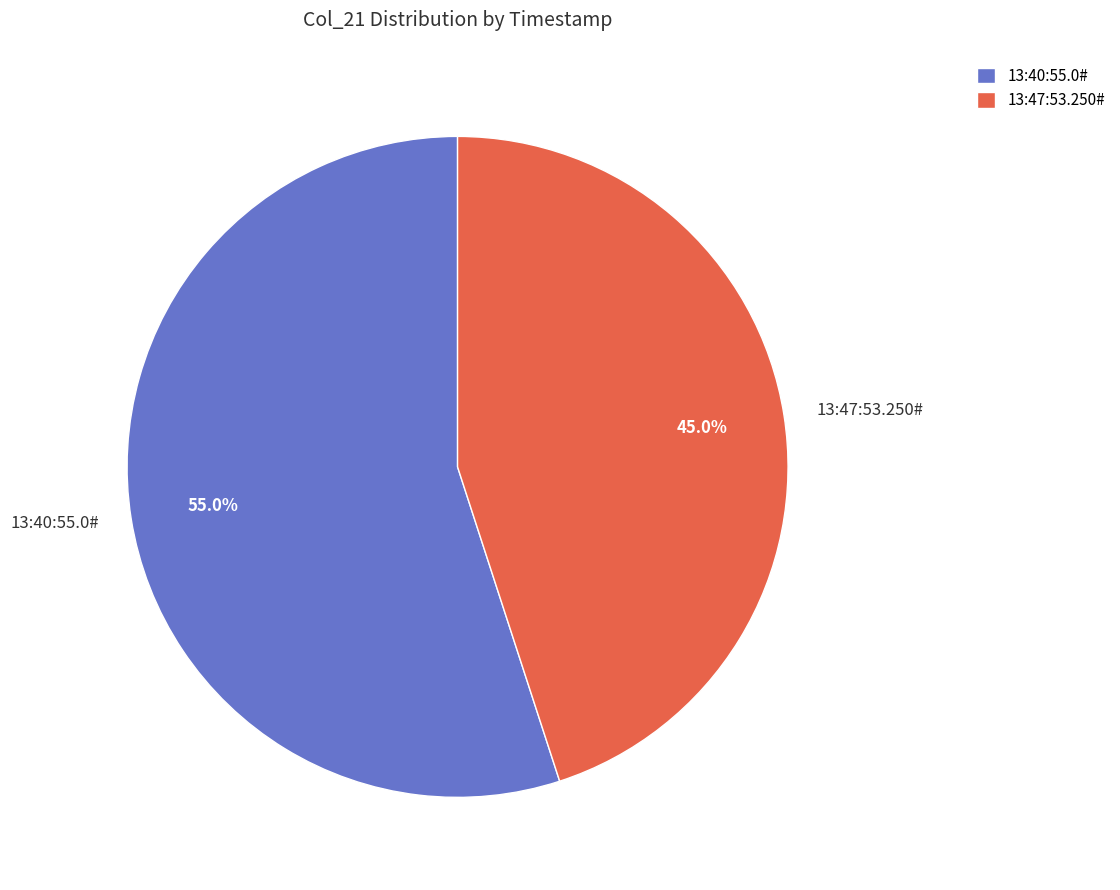

Approximately how many times larger is the value at 13:47:53.250# compared to 13:40:55.0#?

0.8